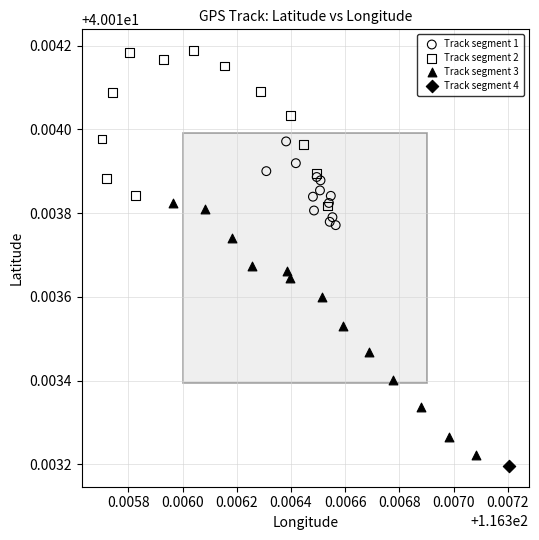

Which series reaches the minimum Y coordinate?

Track segment 4